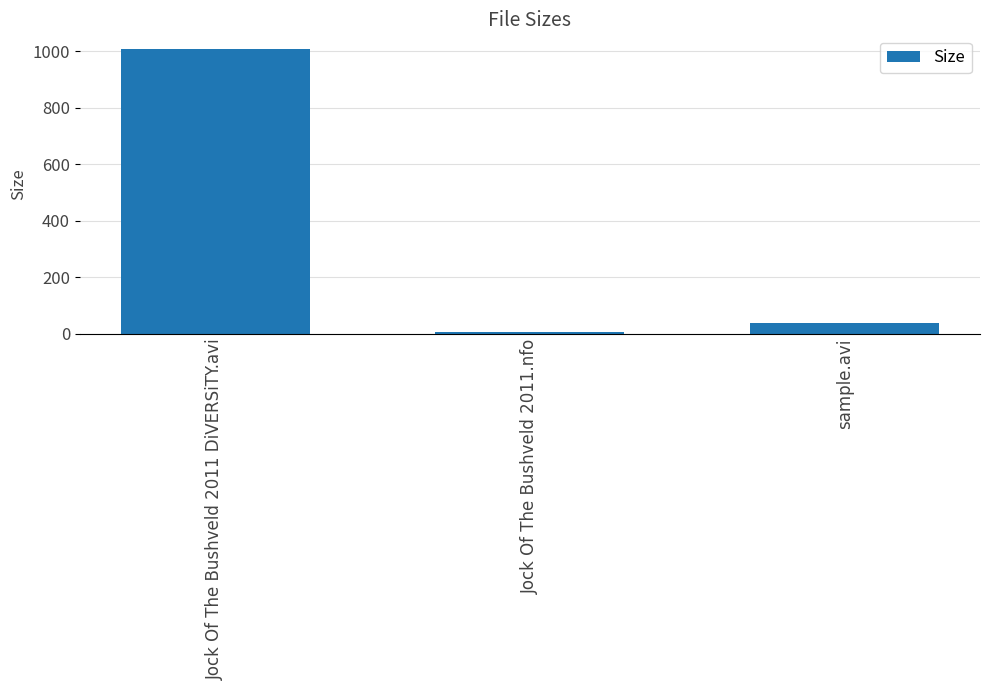

What is the difference between the maximum and minimum values?

1005.2